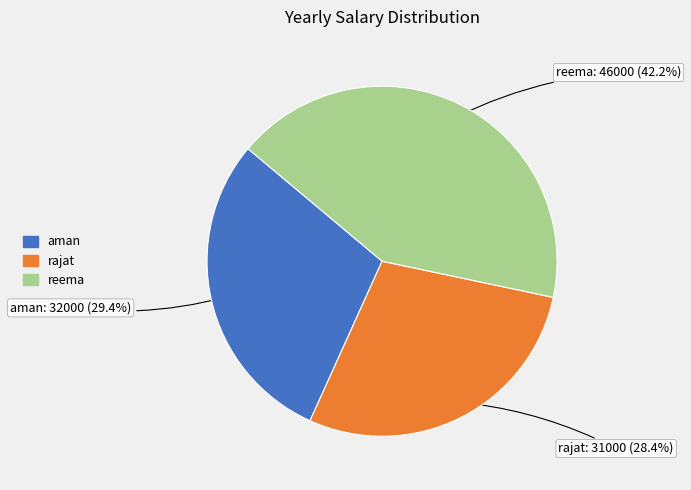

Which category has the biggest portion of the pie?

reema